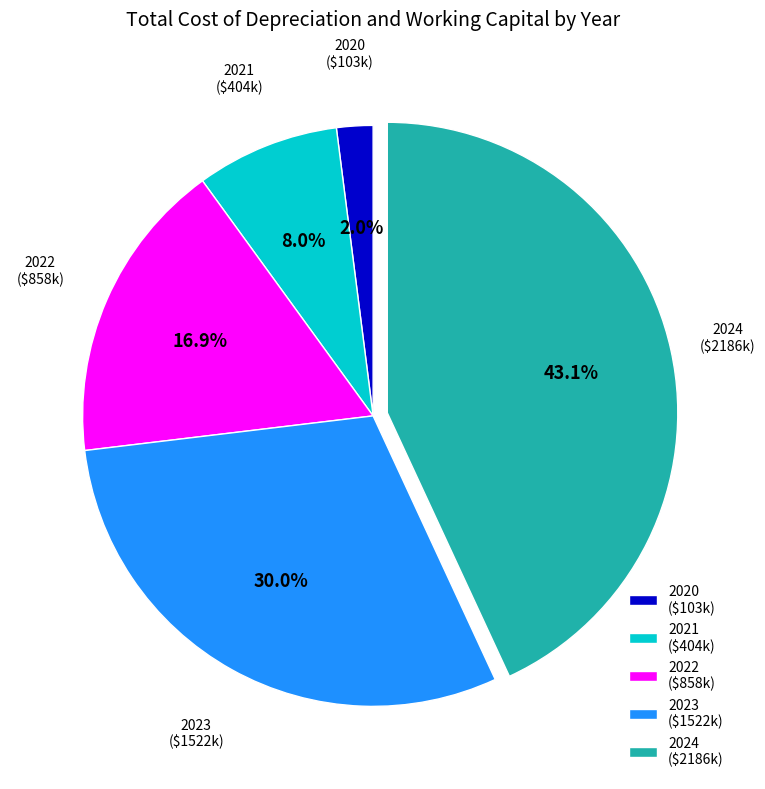

The 2024 slice represents 43% of the pie. True or false?

True